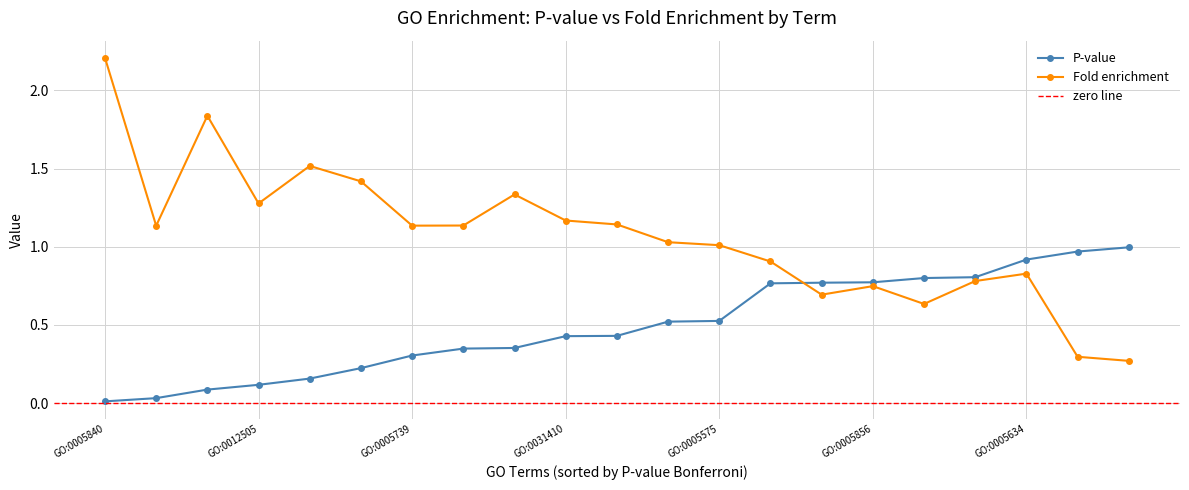

True or false: P-value has more than 2 points higher than both neighbors.

False